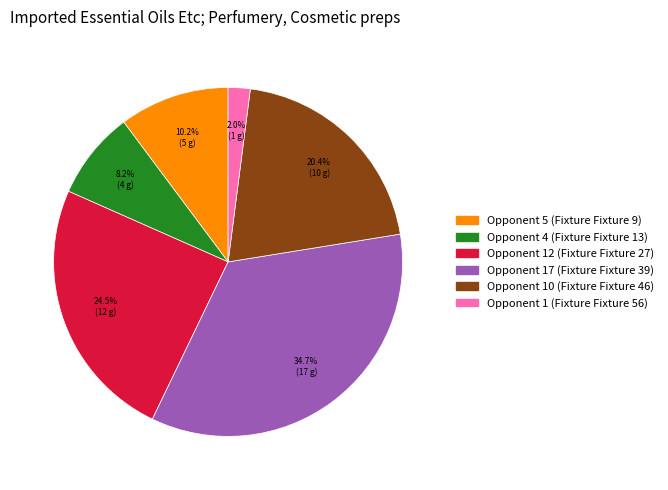

Is there a majority slice in this chart?

No